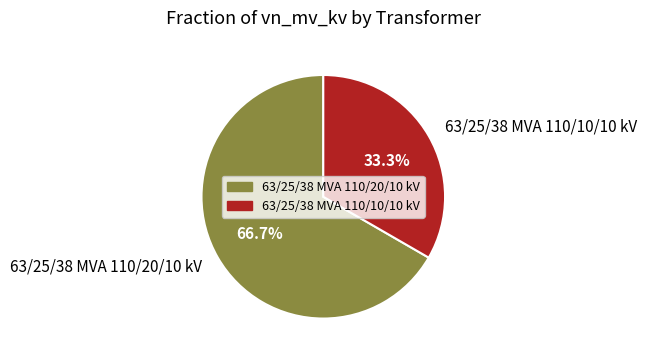

To the nearest percent, what is the difference between the 63/25/38 MVA 110/20/10 kV and 63/25/38 MVA 110/10/10 kV slice percentages?

33%